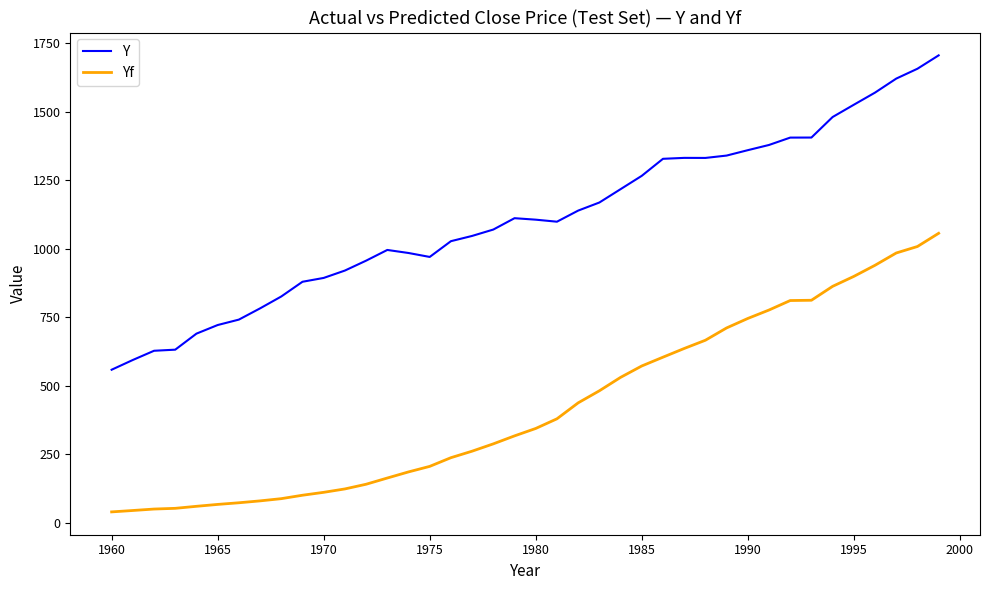

Which series has the largest total across all categories?

Y